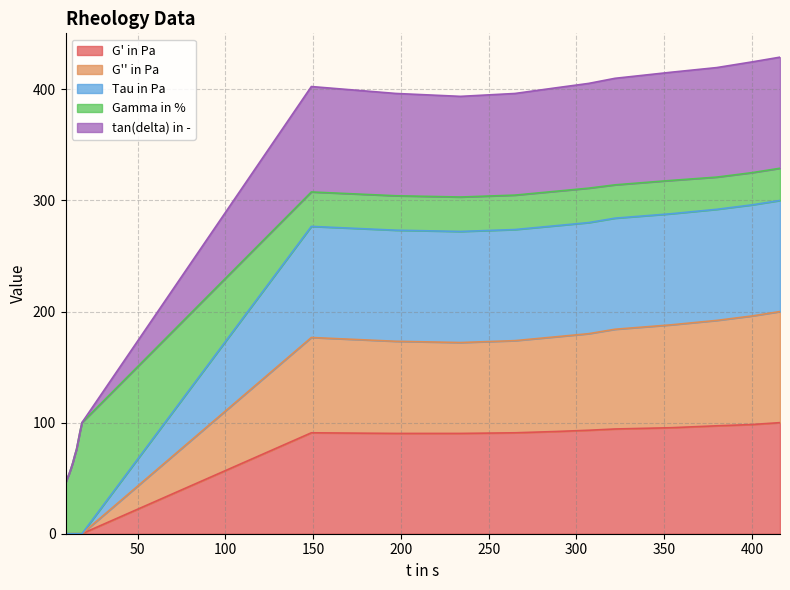

Between 234 and 322, which is larger?

322